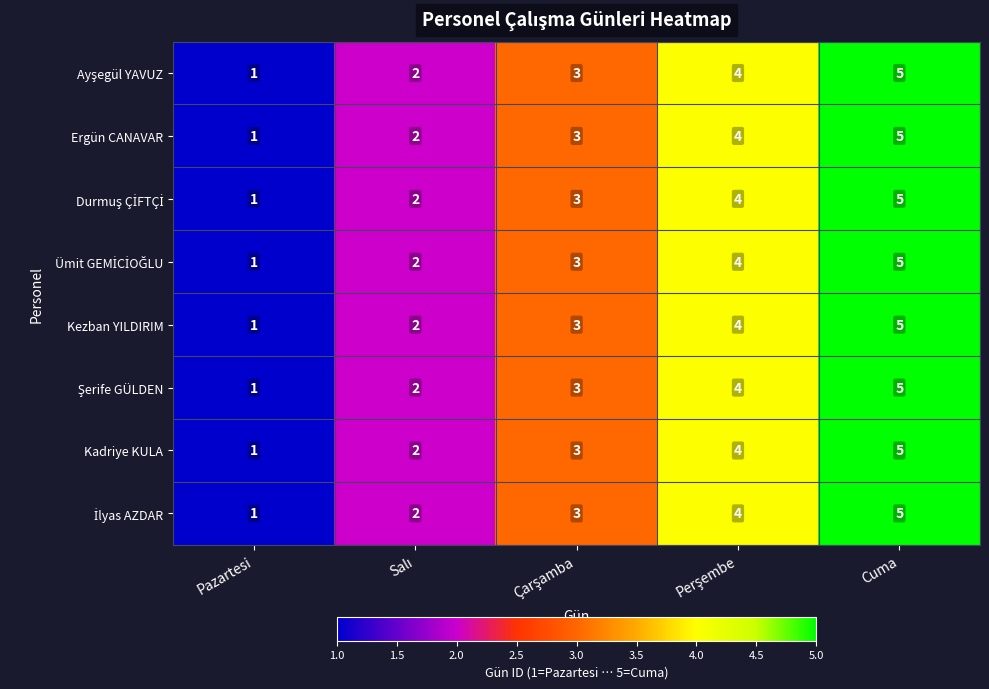

What is the sum of all Ergün CANAVAR values?

15